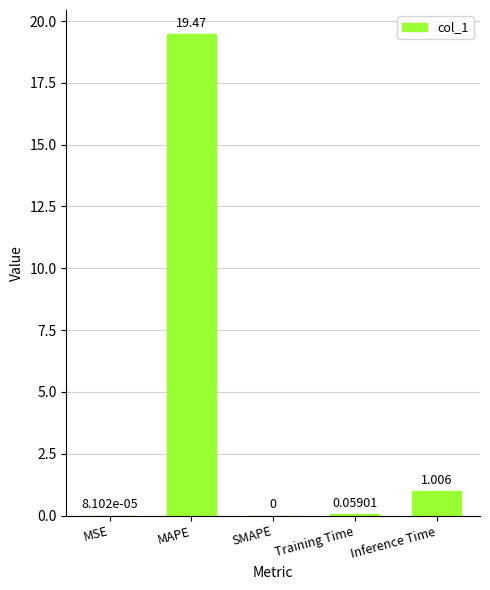

Does the chart contain stacked bars?

No